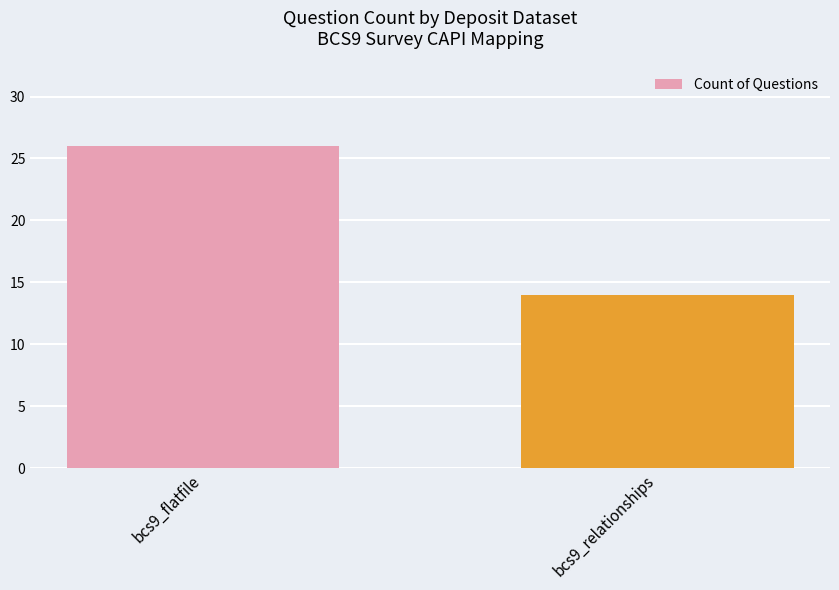

What is the approximate value at bcs9_relationships, to the nearest 10?

10